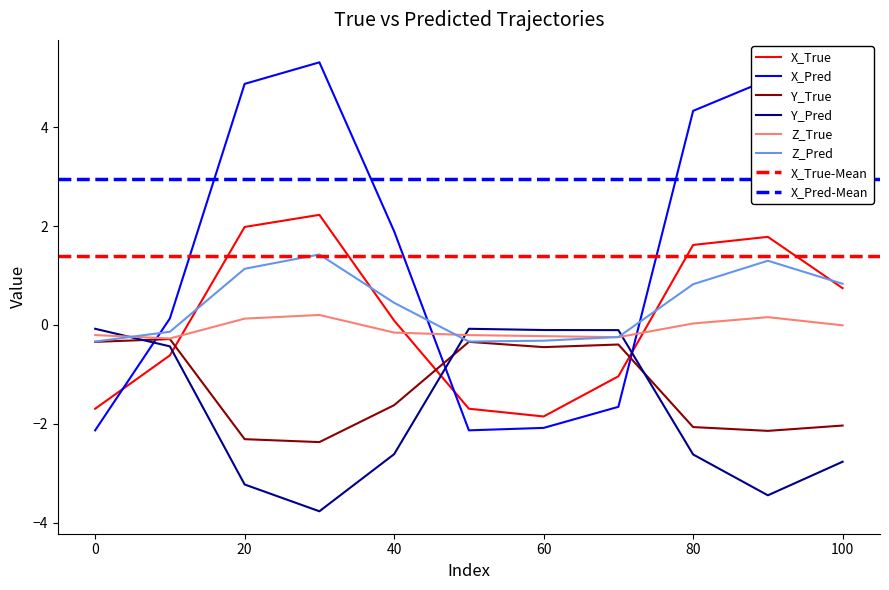

How many times do Z_Pred and Y_Pred cross each other?

3